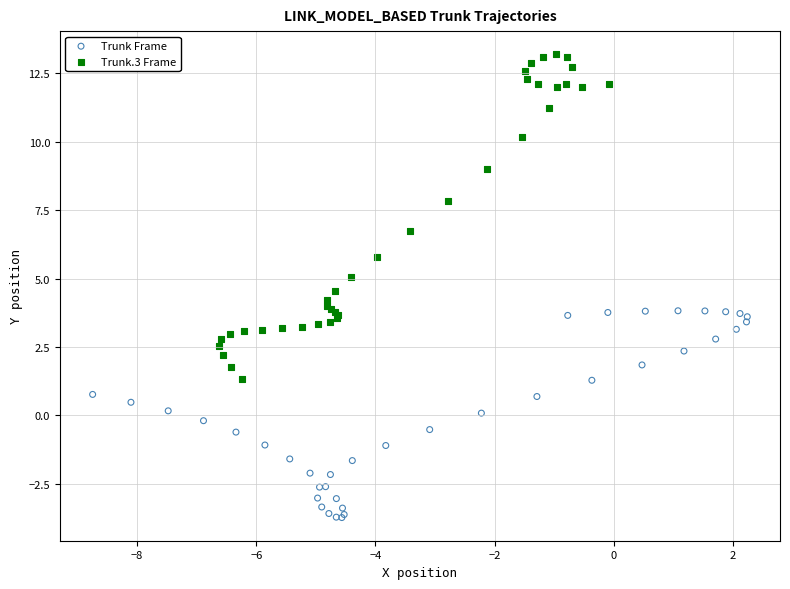

Which series contains the highest Y value?

Trunk.3 Frame